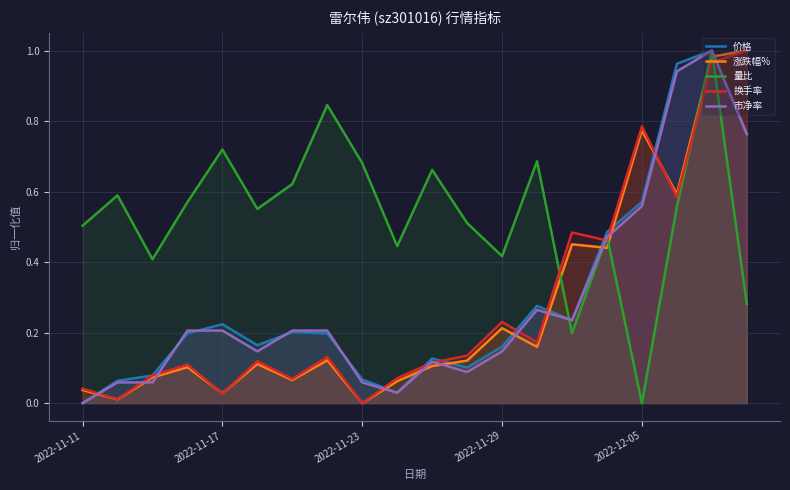

After their last crossing, which series has the higher values: 价格 or 换手率?

换手率